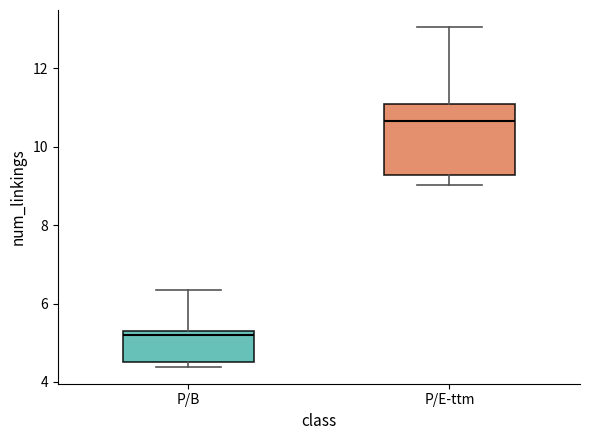

Reading left to right, transcribe this box plot: for each box, give where its median line is, the range the box spans, and where its two whiskers end, as read against the y-axis. The values are not printed on the chart, so give them approximately, as read against the axis.

P/B: median 5.2 (just below the box's upper edge), box 4.6 to 5.2, whiskers 4.4 to 6.4
P/E-ttm: median 10.6, box 9.2 to 11.0, whiskers 9.0 to 13.0